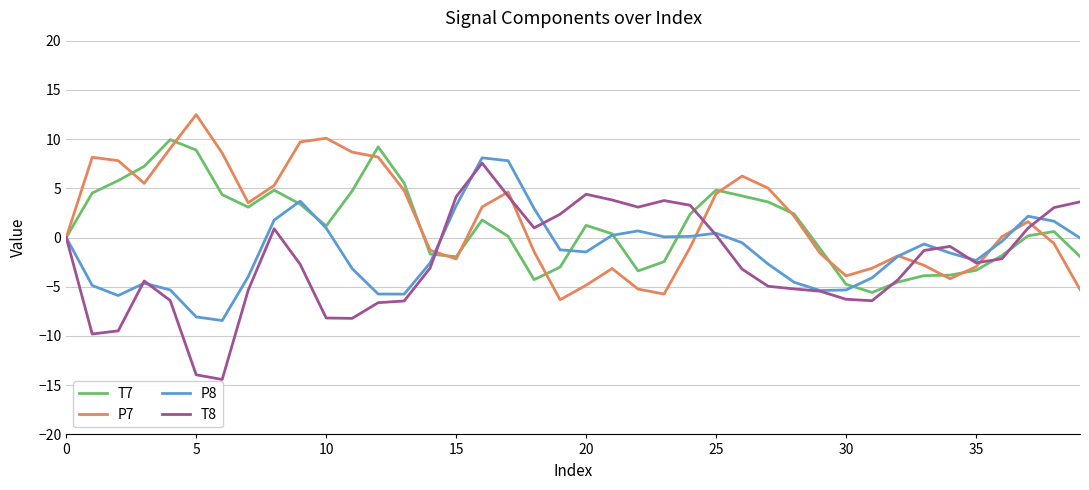

What is the minimum value for P7?

-6.3